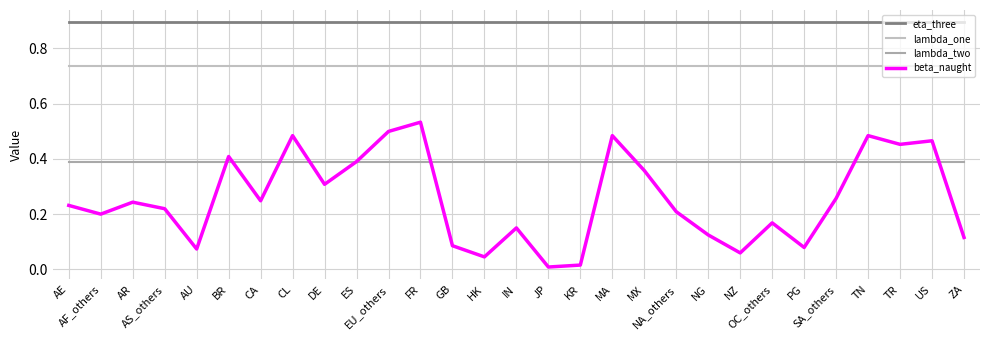

Rank the series by their average value, from highest to lowest.

eta_three, lambda_one, lambda_two, beta_naught